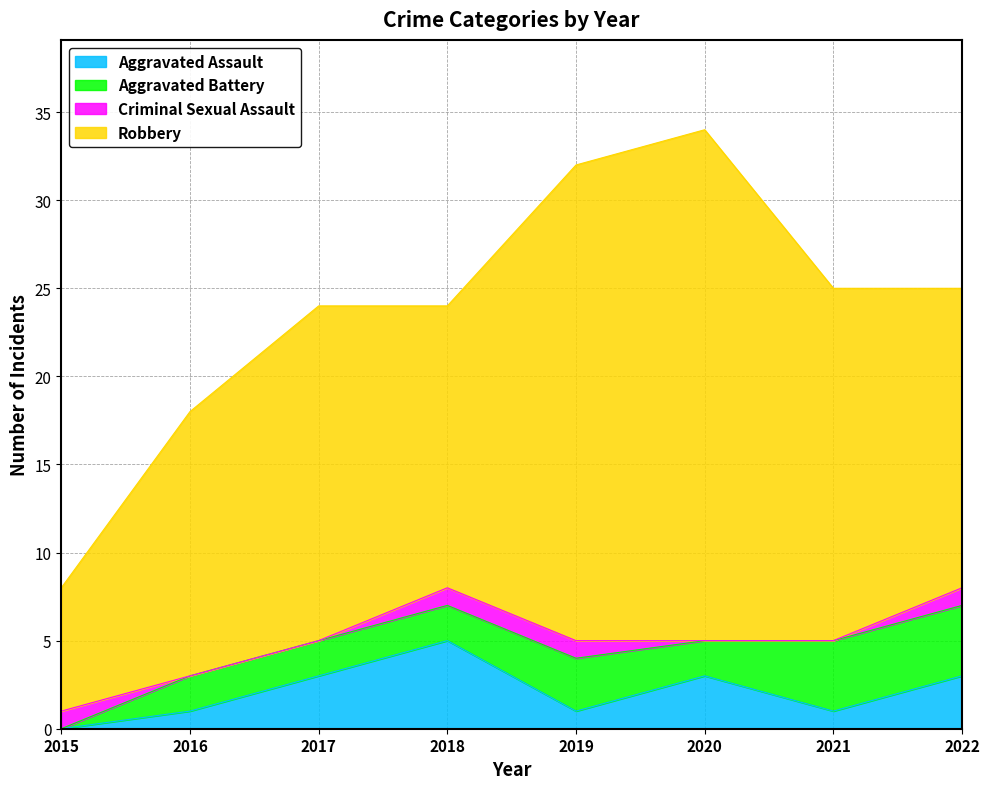

What is the difference between the maximum and second lowest values in the Criminal Sexual Assault series?

1